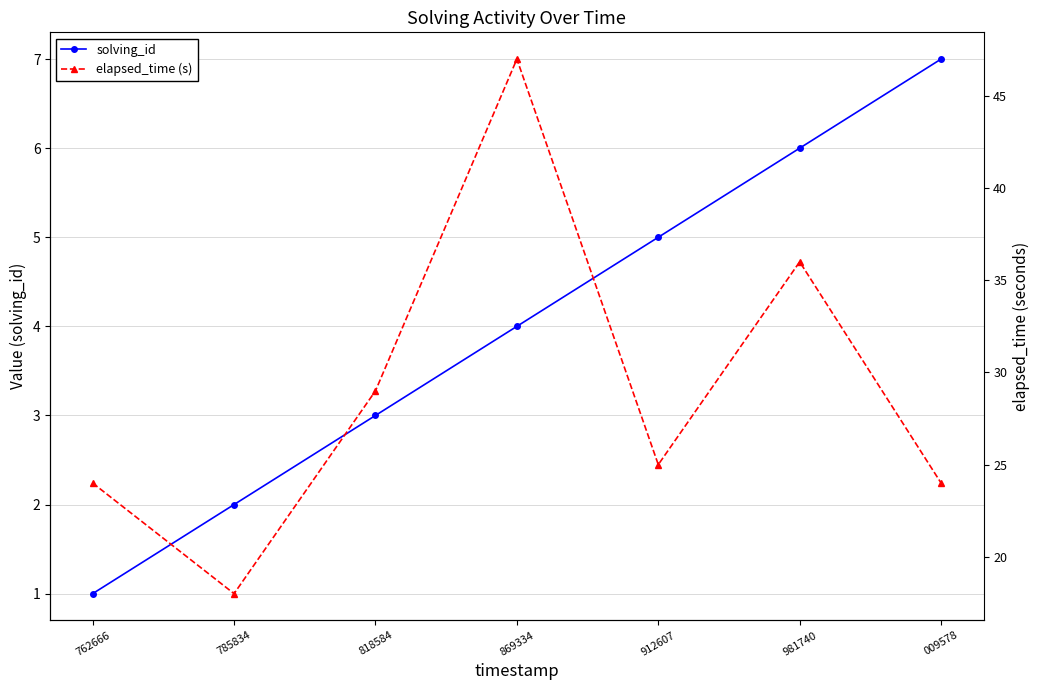

Which series has the largest total across all categories?

elapsed_time (s)